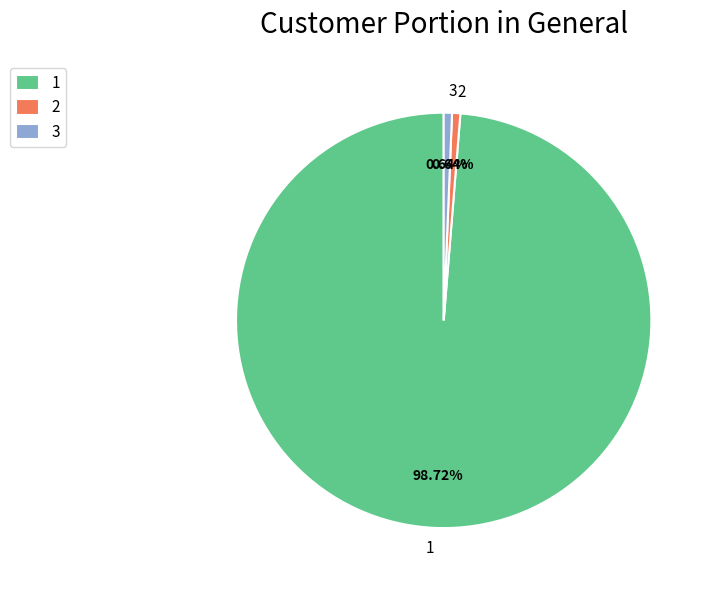

To the nearest percent, what is the difference between the largest and smallest slice percentages?

98%